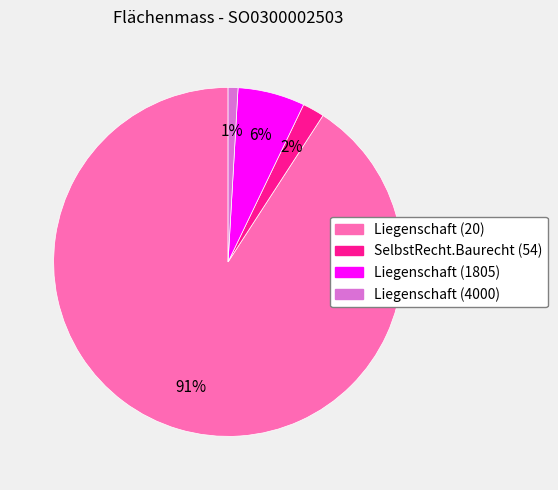

Does any single category account for the majority?

Yes